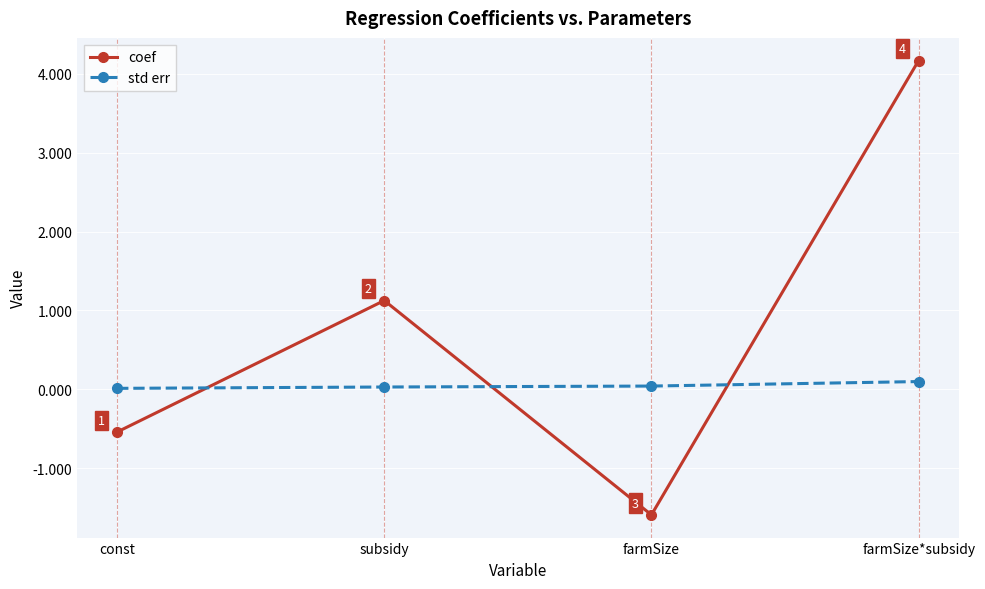

How many std err values are between 0 and 1?

4